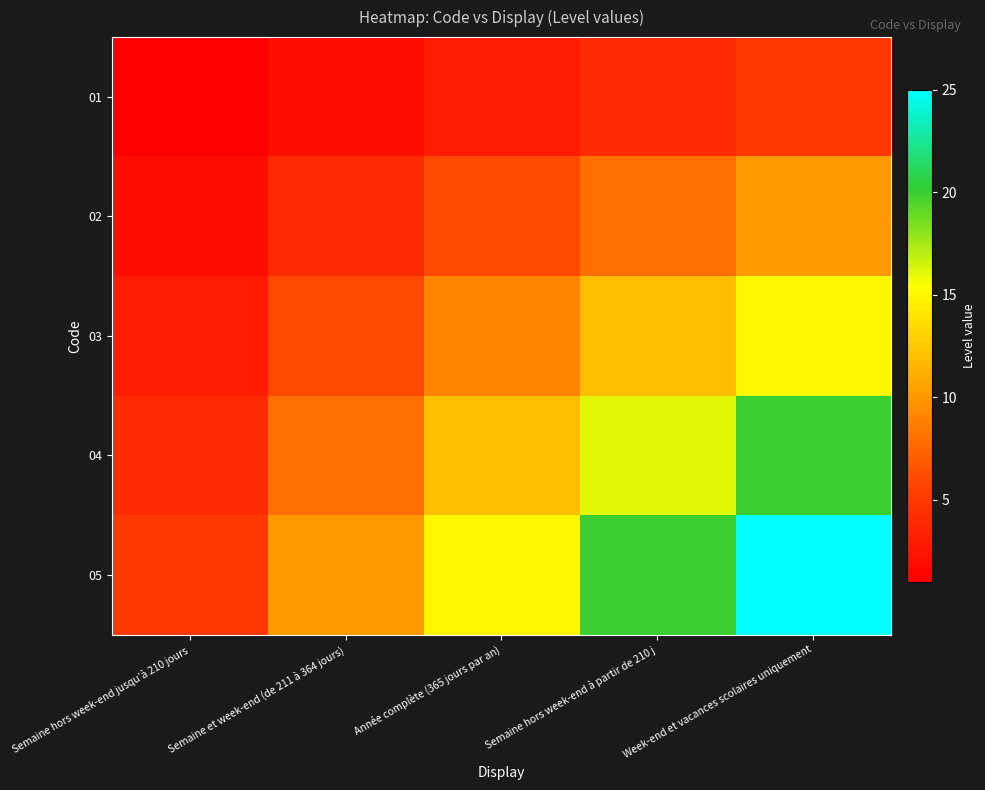

Count the number of data series in this chart.

5